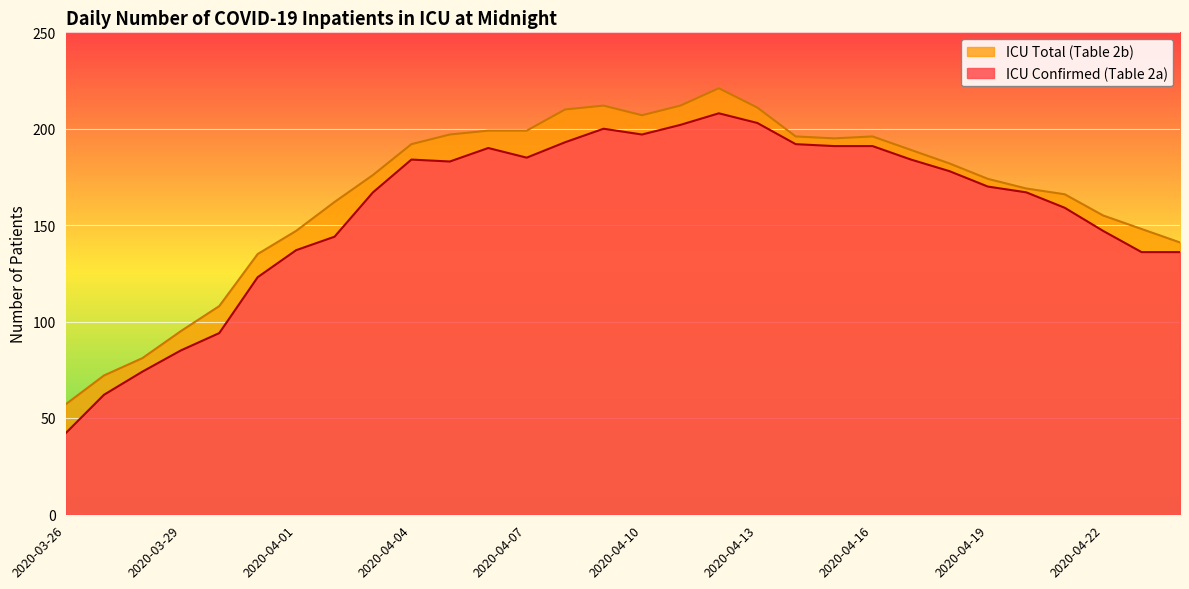

In ICU Confirmed (Table 2a), how many points are lower than both neighbors (excluding endpoints)?

3